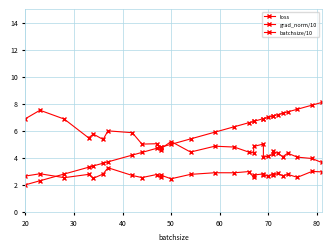

Is it true that batchsize/10 equals 2.6 at 50?

False